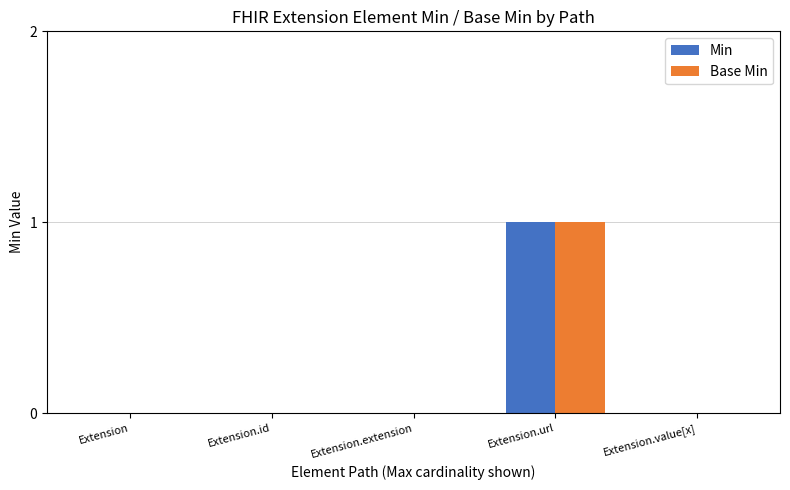

Count the Base Min values in the range 0 to 1.

5